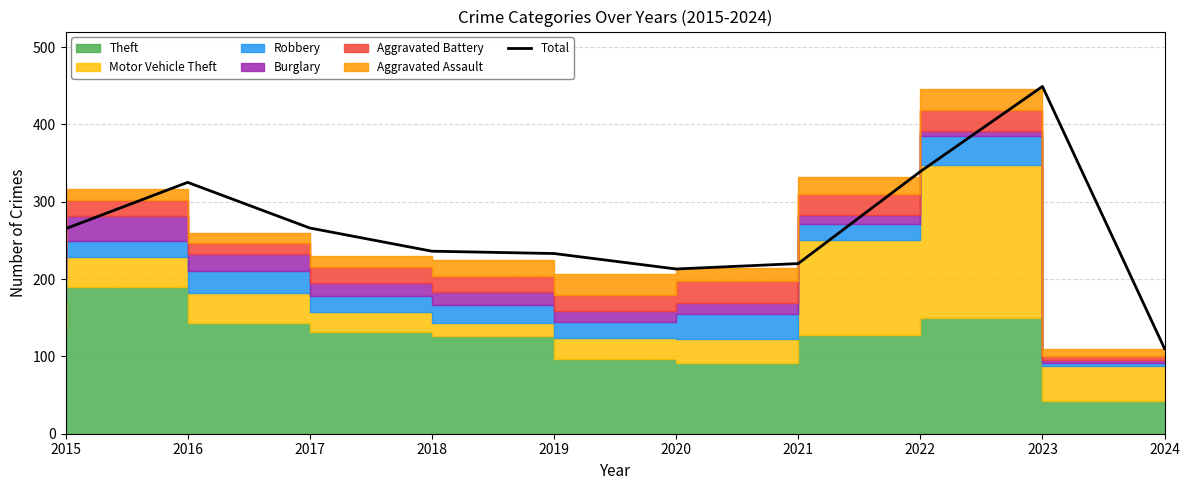

Rank the categories by value from highest to lowest.

2023, 2022, 2016, 2017, 2015, 2018, 2019, 2021, 2020, 2024